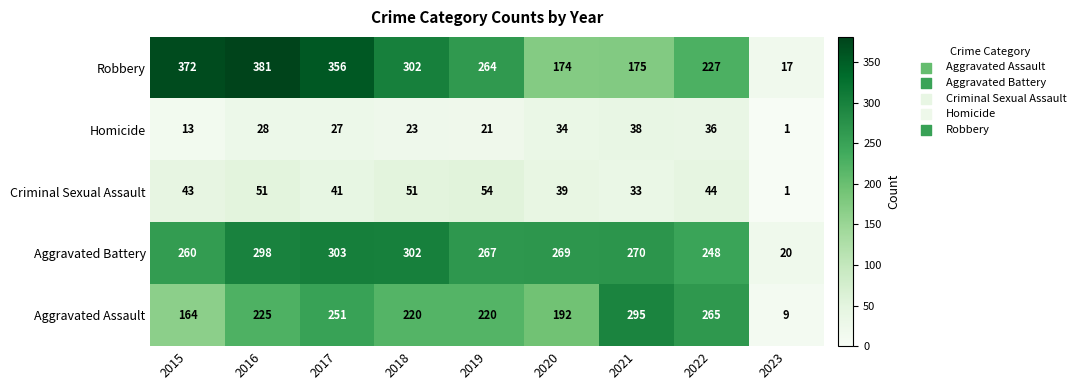

How many values in the Criminal Sexual Assault series are below 43?

4